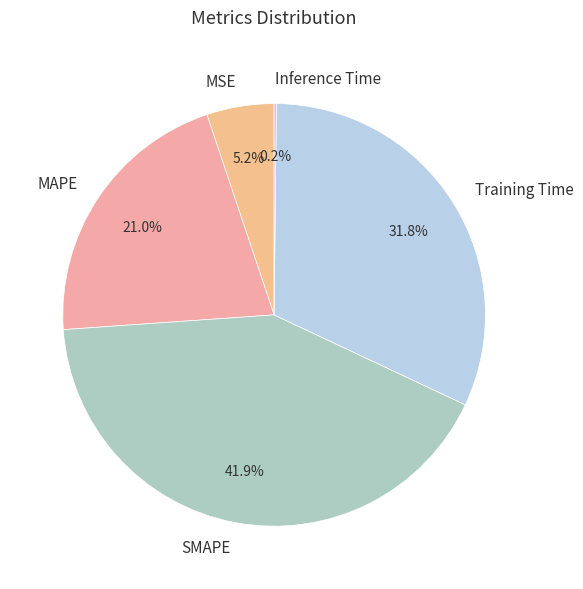

Which slice is the largest?

SMAPE